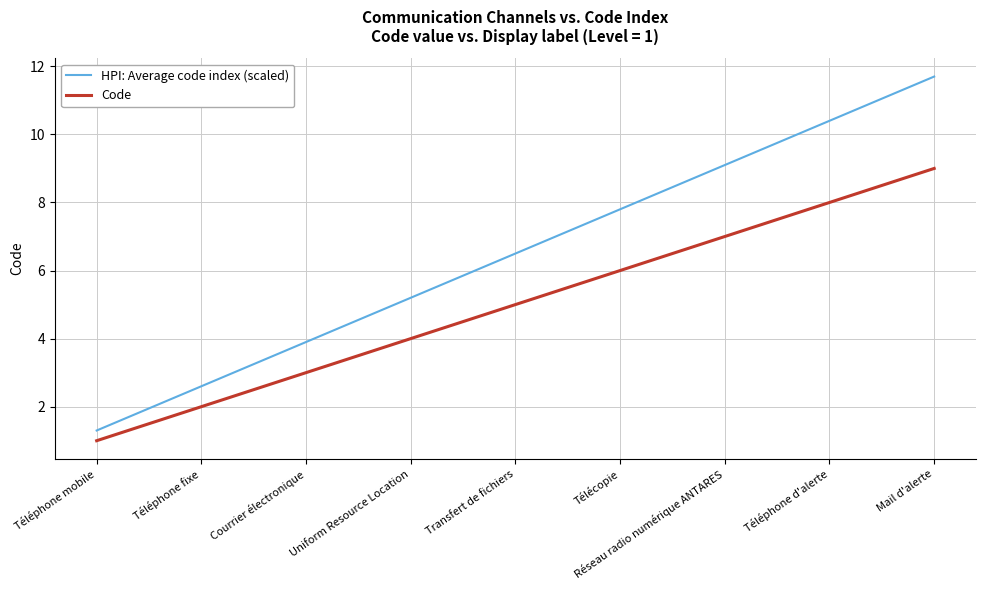

Between Courrier électronique and Mail d'alerte, which series saw the biggest shift?

HPI: Average code index (scaled)